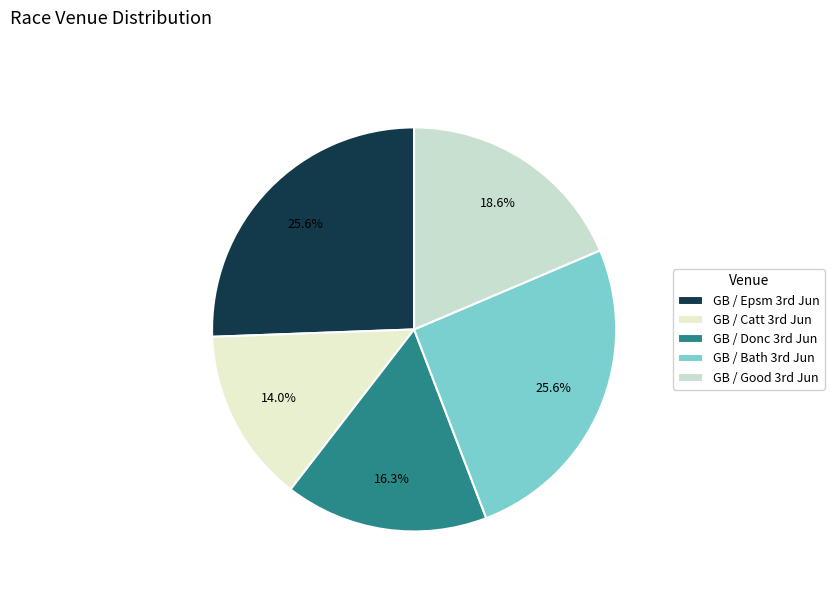

Rank the categories by value from lowest to highest.

GB / Catt 3rd Jun, GB / Donc 3rd Jun, GB / Good 3rd Jun, GB / Epsm 3rd Jun, GB / Bath 3rd Jun